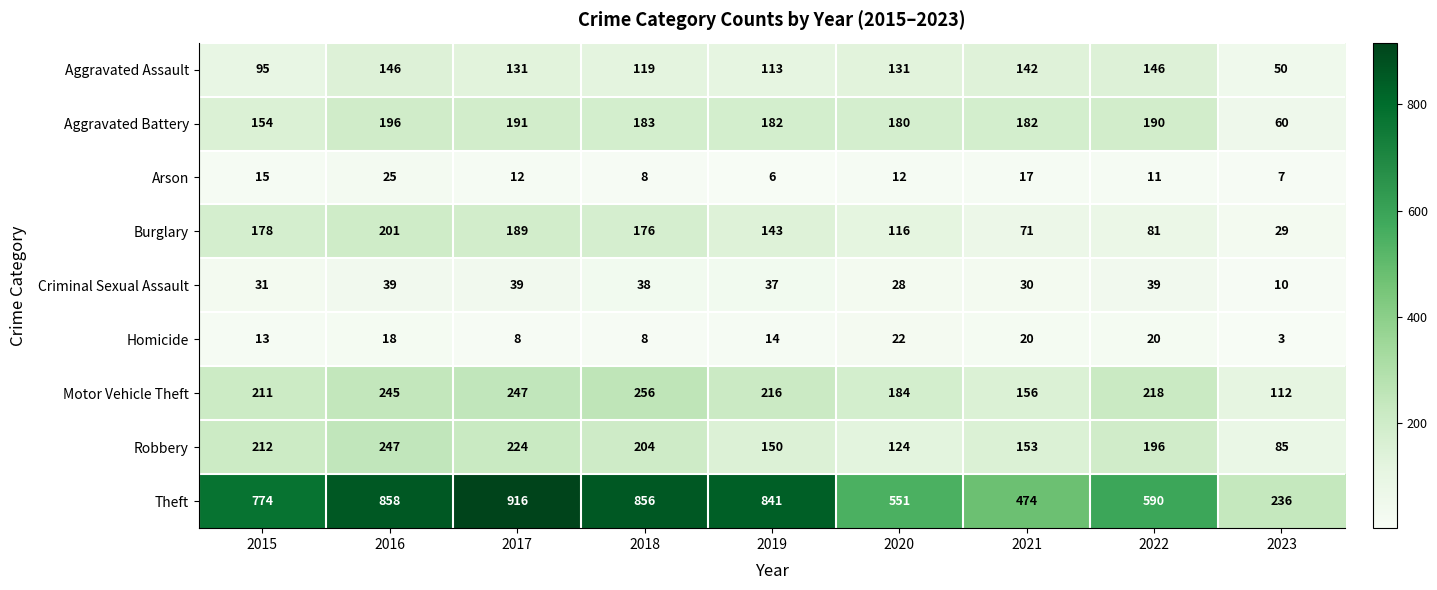

Which series has the widest spread of values?

Theft